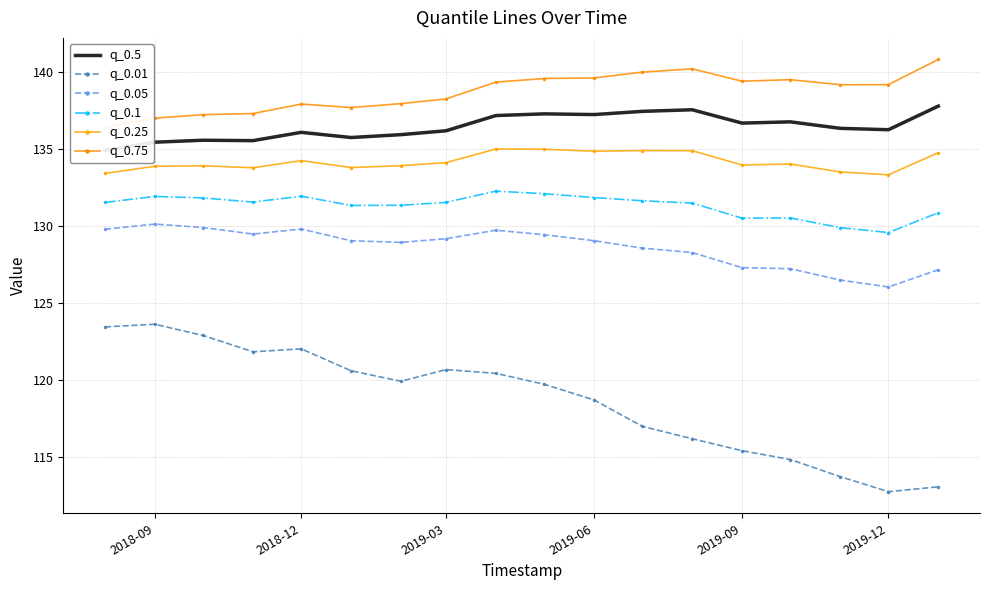

True or false: q_0.75 and q_0.05 cross at least once.

False